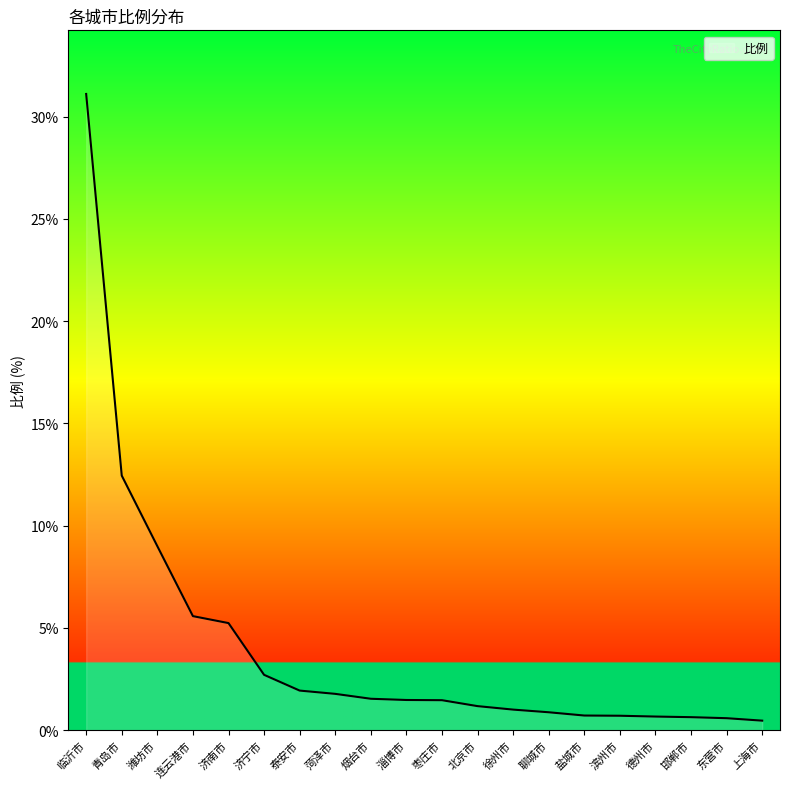

What is the difference between the second highest and minimum values?

12.0